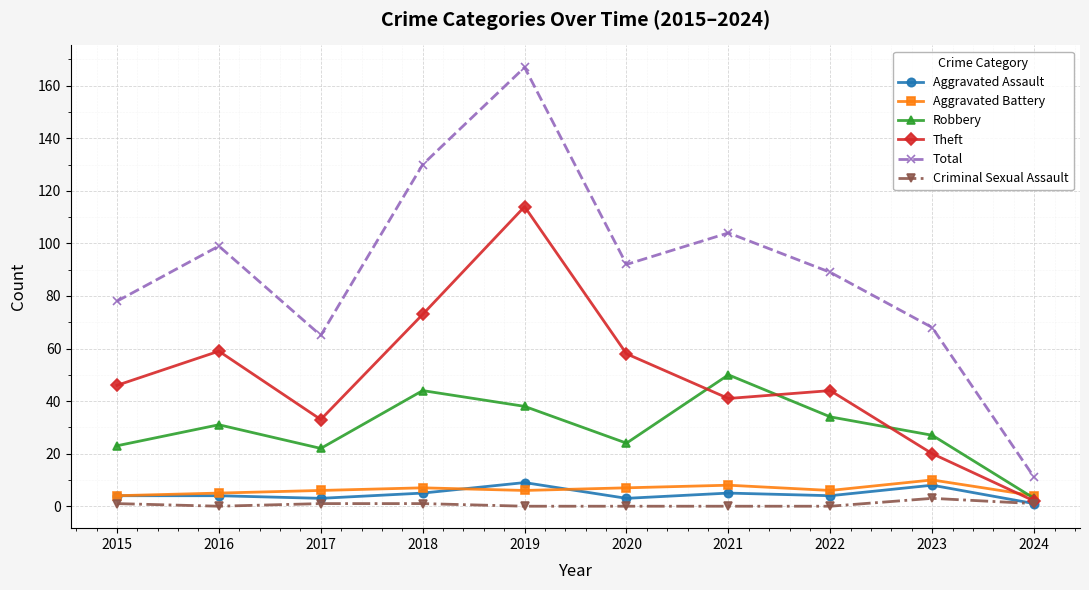

Reading left to right, list all the values displayed in this chart.

Aggravated Assault: 2015=4	2016=4	2017=3	2018=5	2019=9	2020=3	2021=5	2022=4	2023=8	2024=1
Aggravated Battery: 2015=4	2016=5	2017=6	2018=7	2019=6	2020=7	2021=8	2022=6	2023=10	2024=4
Robbery: 2015=23	2016=31	2017=22	2018=44	2019=38	2020=24	2021=50	2022=34	2023=27	2024=3
Theft: 2015=46	2016=59	2017=33	2018=73	2019=114	2020=58	2021=41	2022=44	2023=20	2024=2
Total: 2015=78	2016=99	2017=65	2018=130	2019=167	2020=92	2021=104	2022=89	2023=68	2024=11
Criminal Sexual Assault: 2015=1	2016=0	2017=1	2018=1	2019=0	2020=0	2021=0	2022=0	2023=3	2024=1